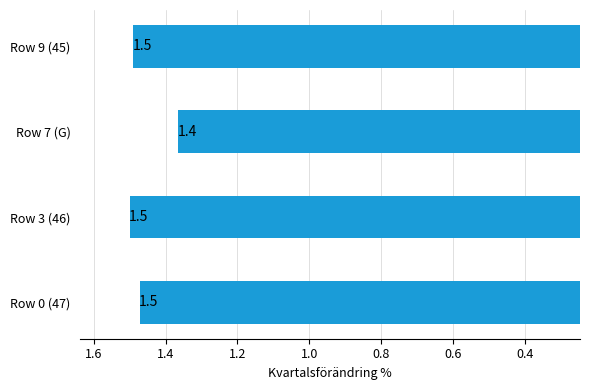

Between Row 7 (G) and Row 3 (46), which is larger?

Row 3 (46)